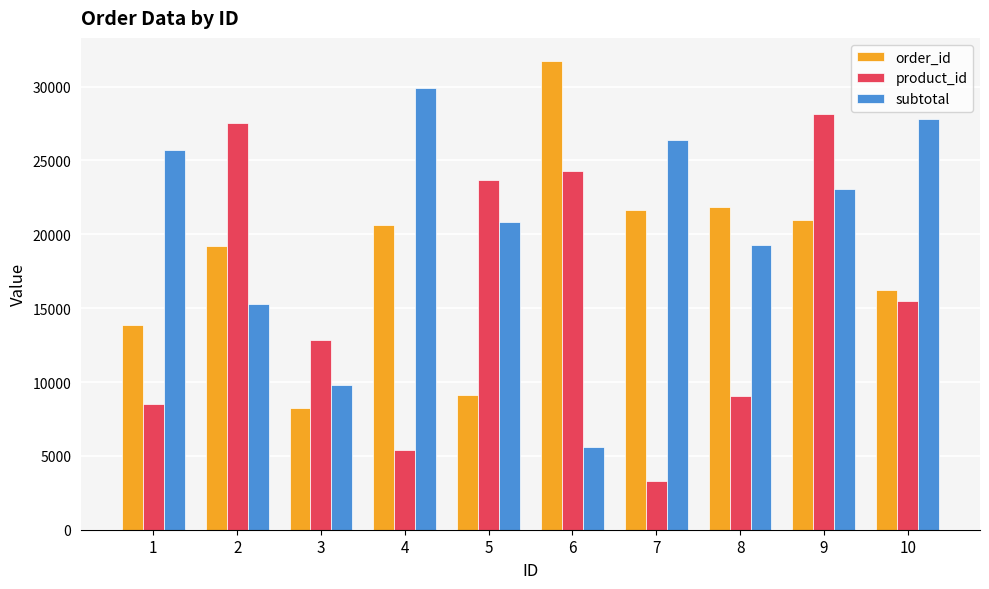

What is the approximate value of subtotal at 1, to the nearest 10?

25670